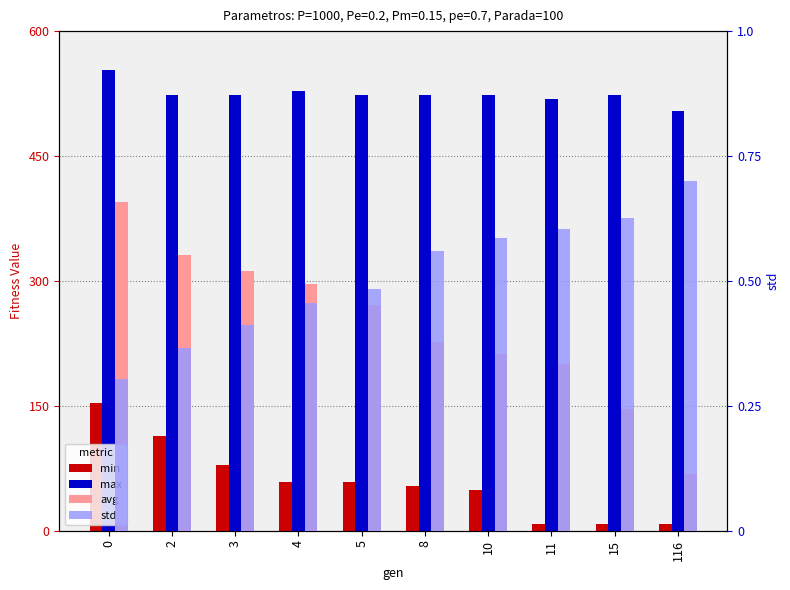

What is the lowest value of the max series?

503.6